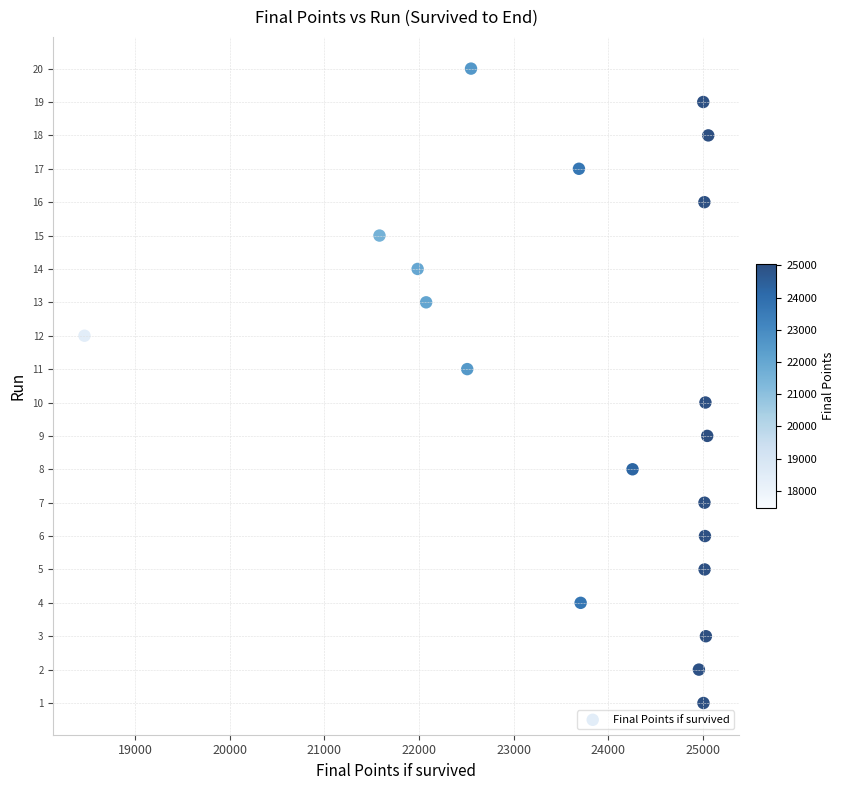

What is the range of Y values (max minus min)?

19